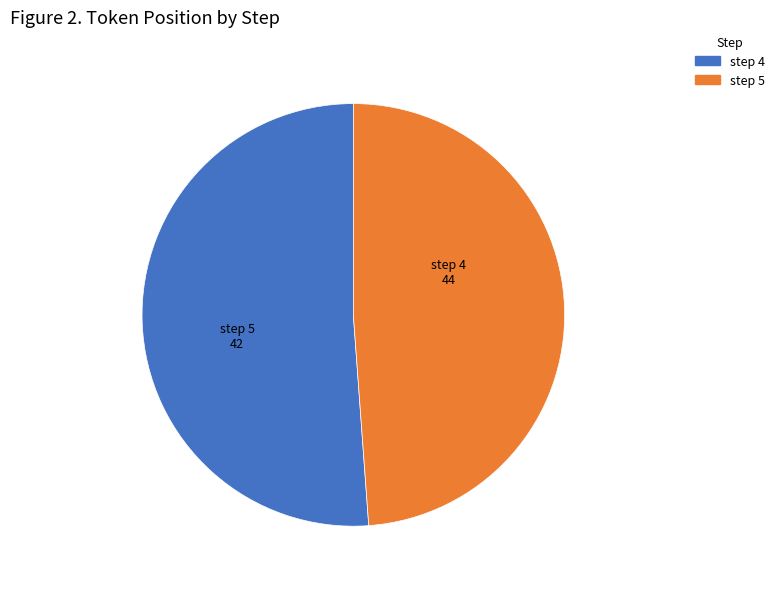

Count the number of slices in the pie.

2